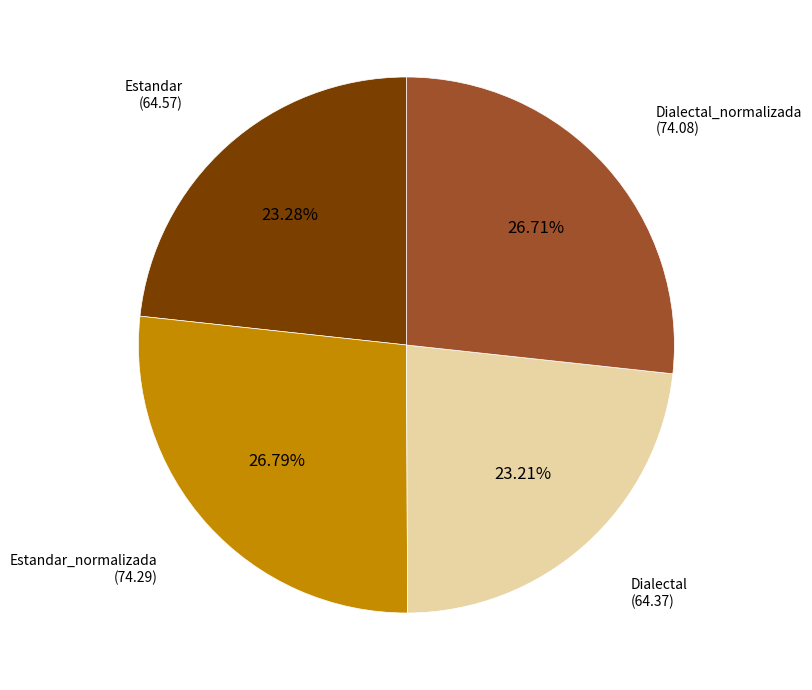

Is there any slice that represents more than half of the pie?

No